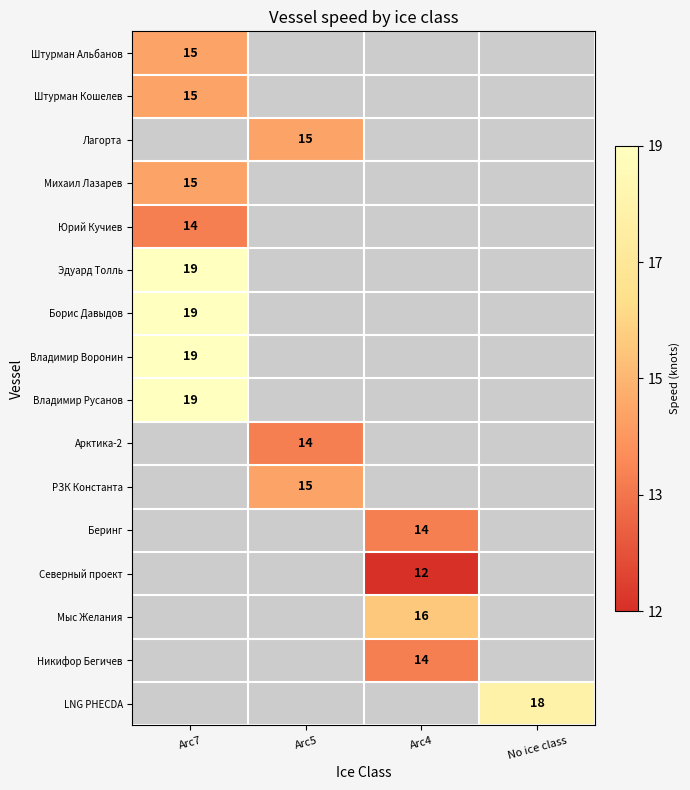

Which label corresponds to the smallest value in the chart?

Arc4